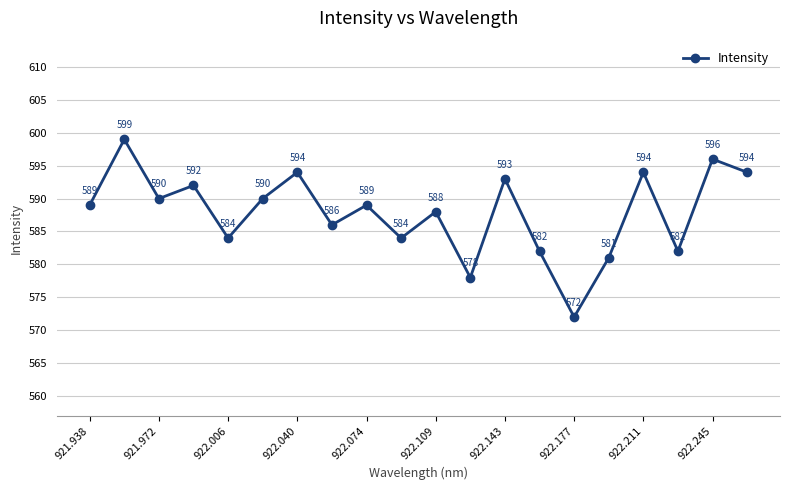

How many distinct data groups are displayed?

1